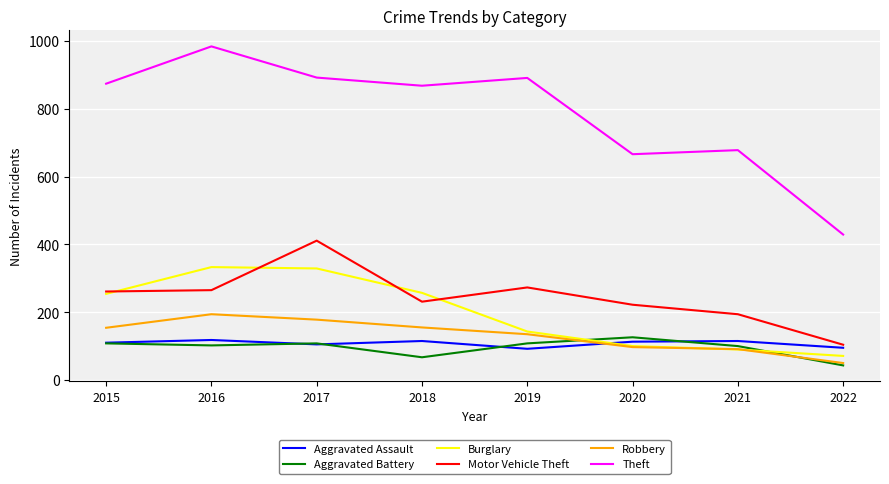

What is the difference between the second highest and second lowest values in the Burglary series?

239